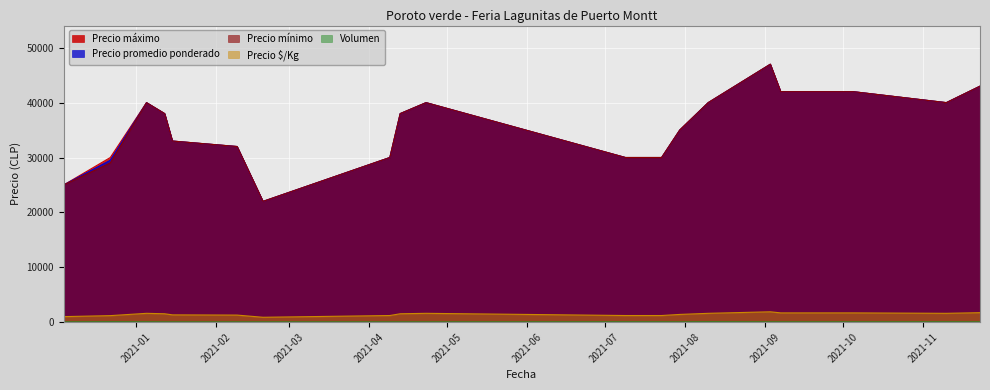

What is the sum of all Precio mínimo values?

701000